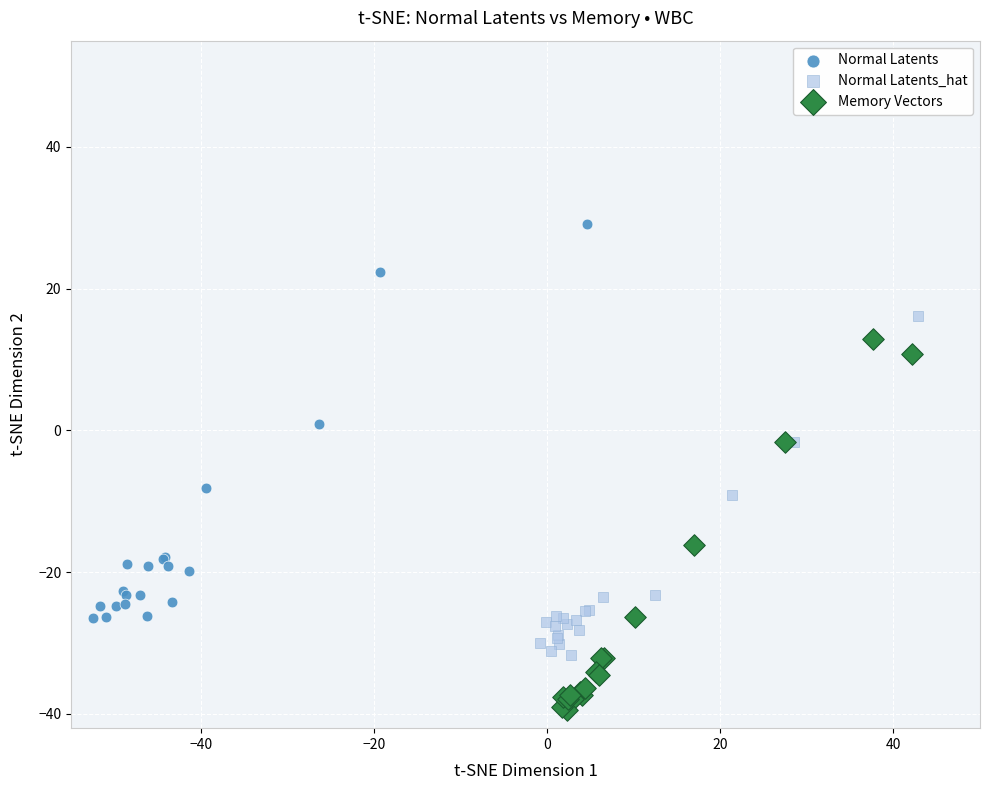

Which series reaches the maximum Y coordinate?

Normal Latents